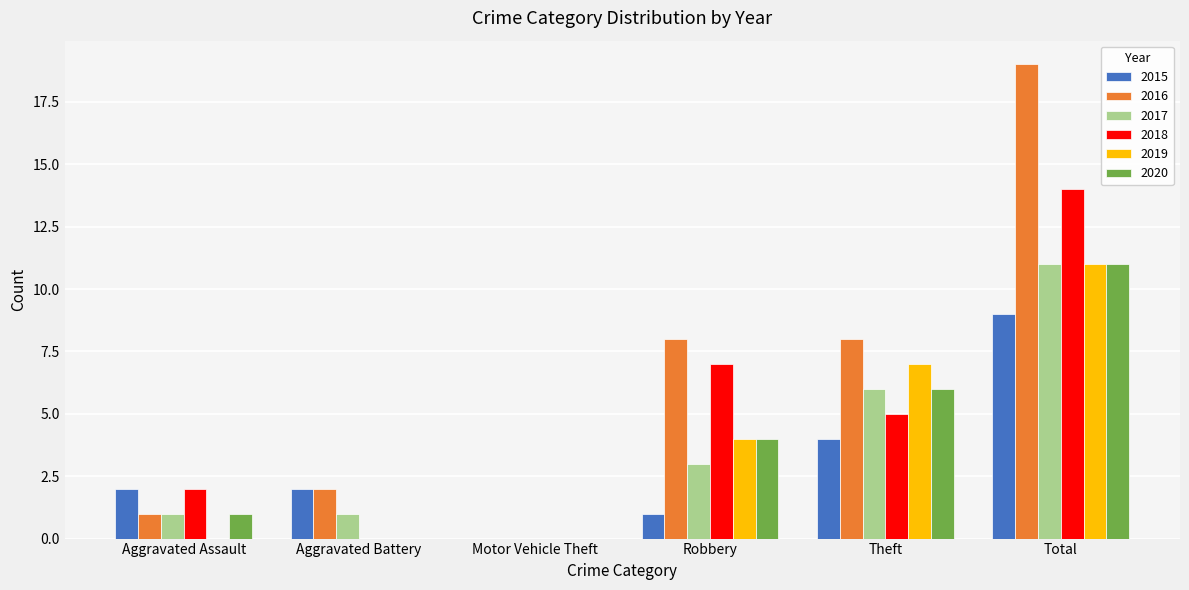

Reading right to left, what are all the values shown in this chart?

2015: 9	4	1	0	2	2
2016: 19	8	8	0	2	1
2017: 11	6	3	0	1	1
2018: 14	5	7	0	0	2
2019: 11	7	4	0	0	0
2020: 11	6	4	0	0	1